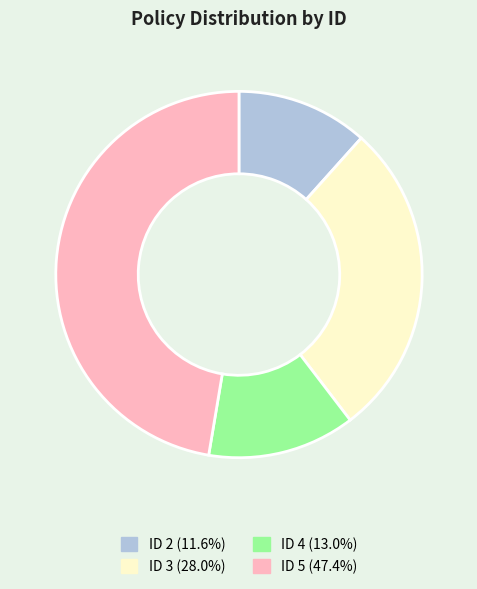

Count the number of slices in the pie.

4